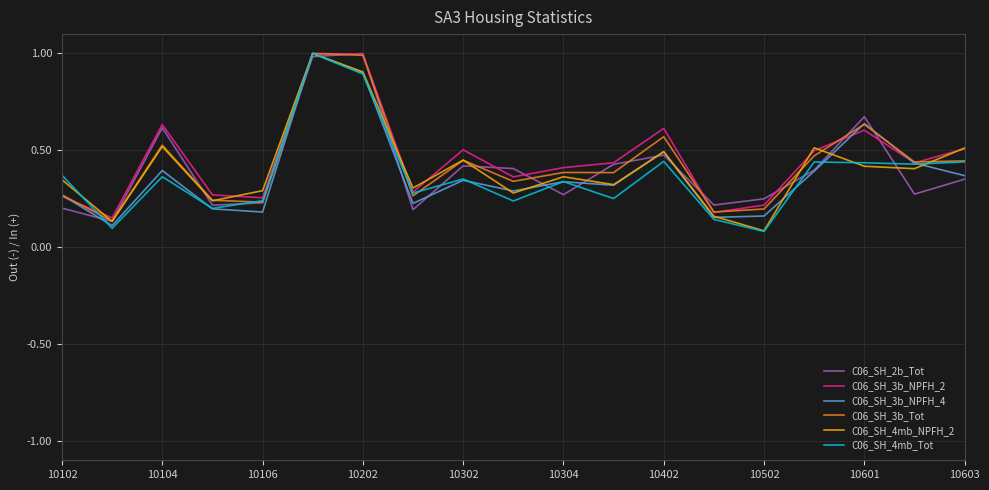

What is the maximum value for C06_SH_4mb_NPFH_2?

1.0